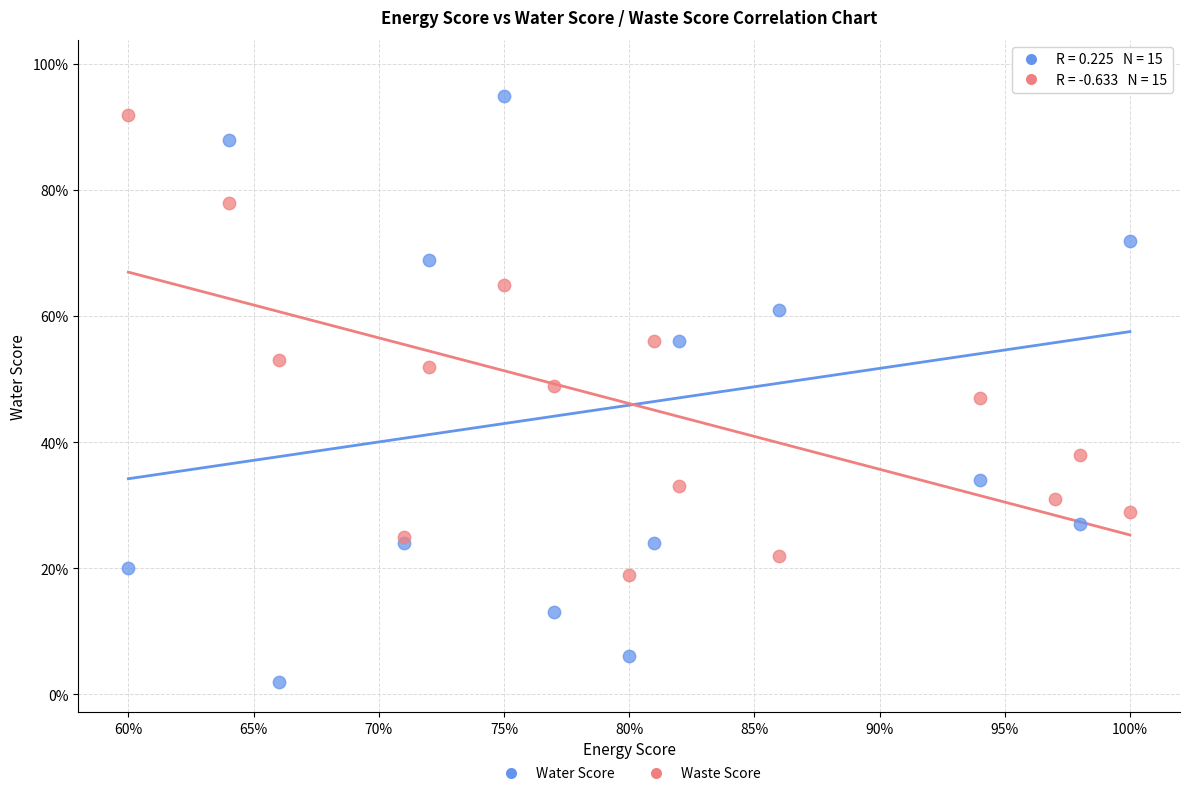

Which series contains the lowest Y value?

Water Score